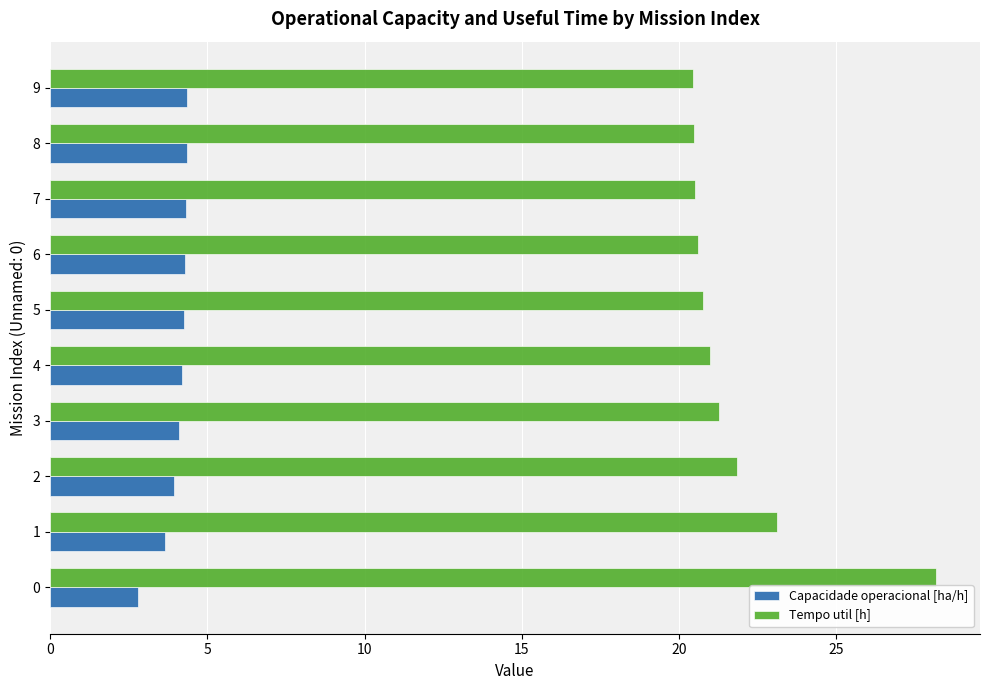

Rank the series at 2 from lowest to highest value.

Capacidade operacional [ha/h], Tempo util [h]